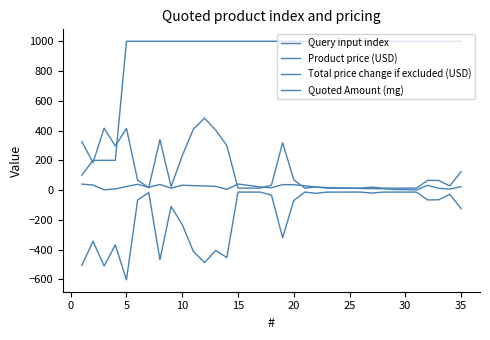

How many values in the Query input index series are below 20?

17